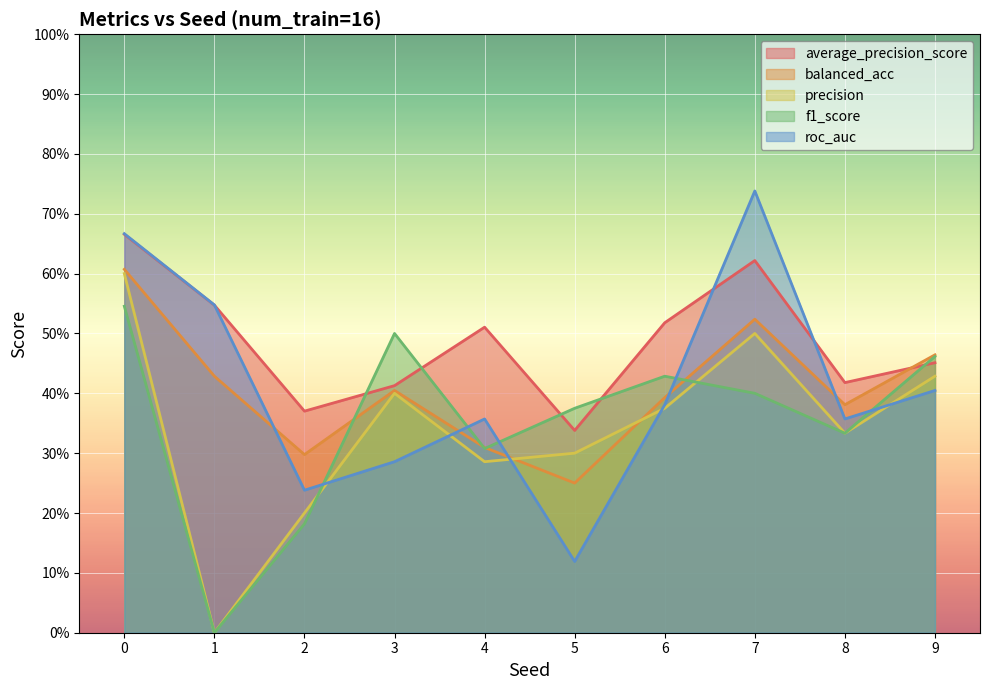

Does the chart display data point markers on the line(s)?

No